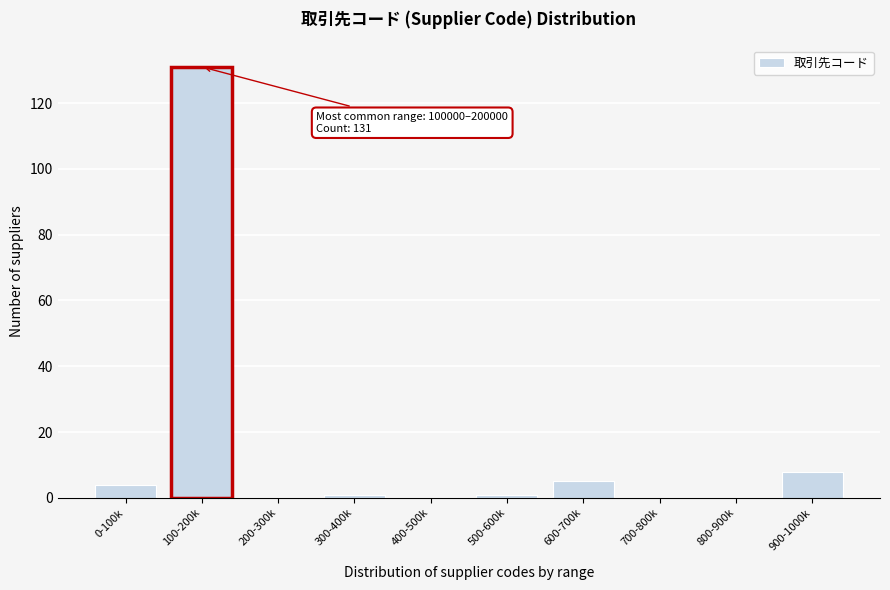

Reading left to right, extract all data points from this chart.

0-100k=4	100-200k=131	200-300k=0	300-400k=1	400-500k=0	500-600k=1	600-700k=5	700-800k=0	800-900k=0	900-1000k=8